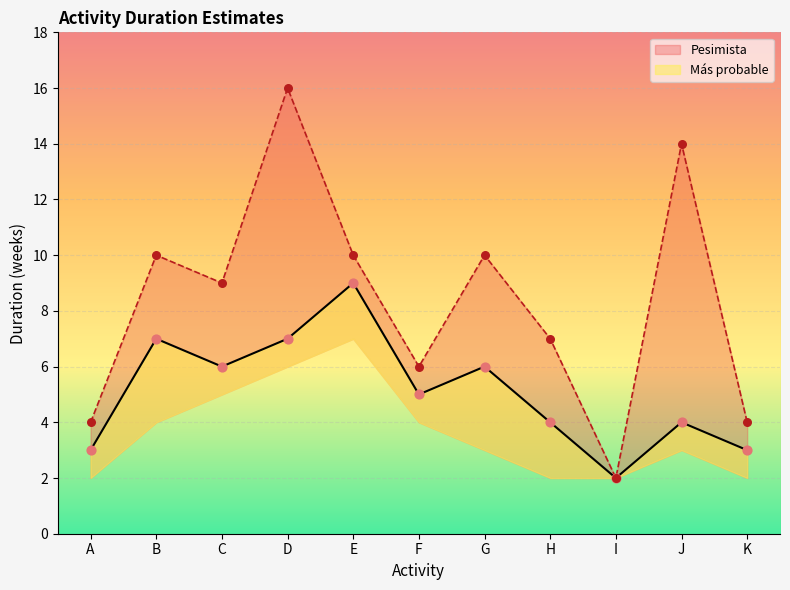

What is the total value across all series at E?

19